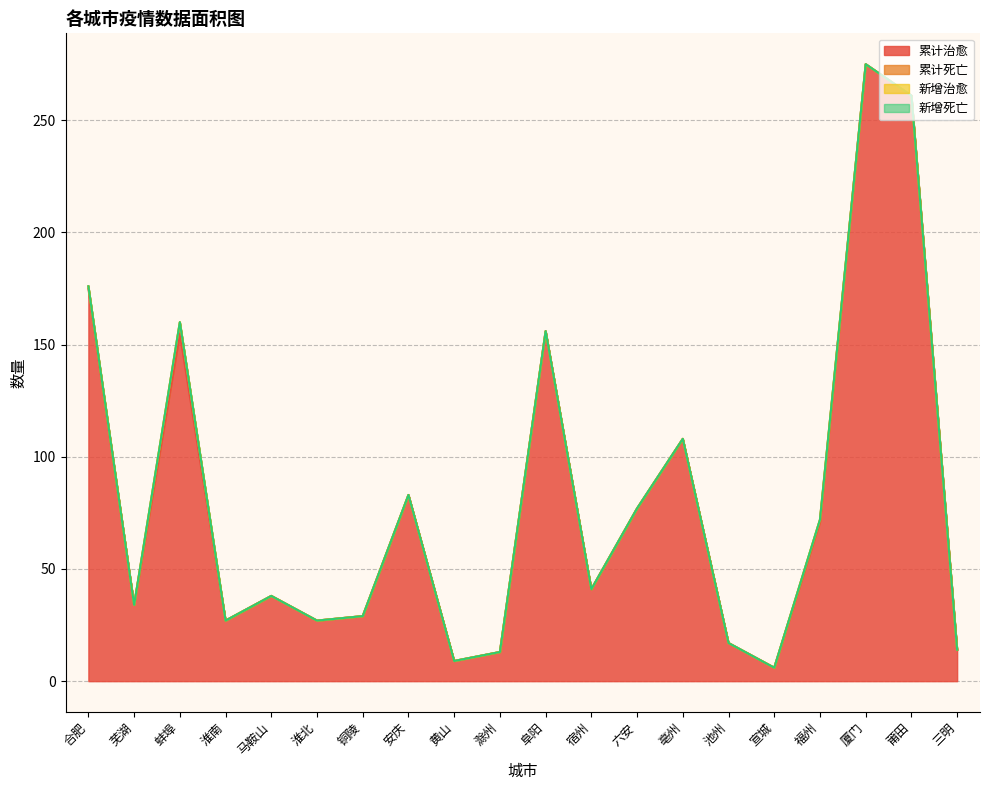

True or false: 累计死亡 has more than 1 interior local peaks.

True